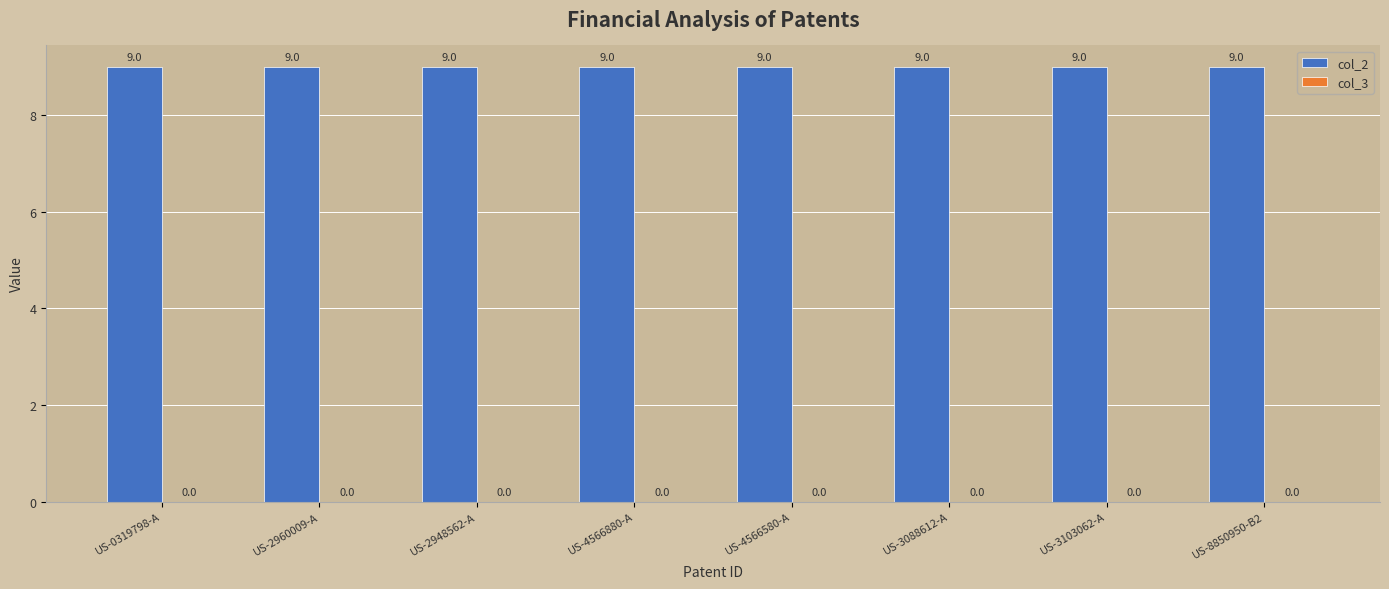

What is the value of the col_2 bar at the 6th from the left?

9